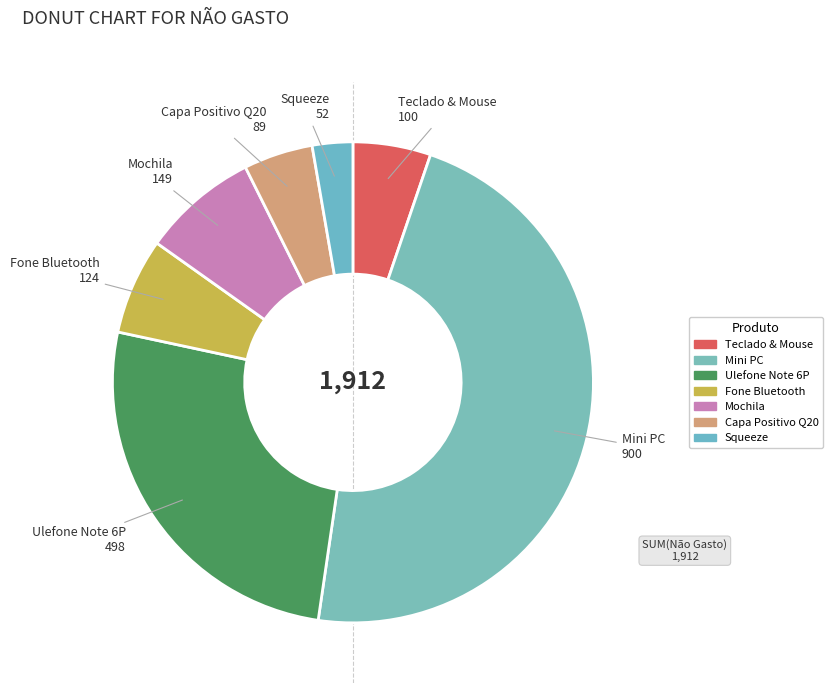

Rank the categories by value from highest to lowest.

Mini PC, Ulefone Note 6P, Mochila, Fone Bluetooth, Teclado & Mouse, Capa Positivo Q20, Squeeze